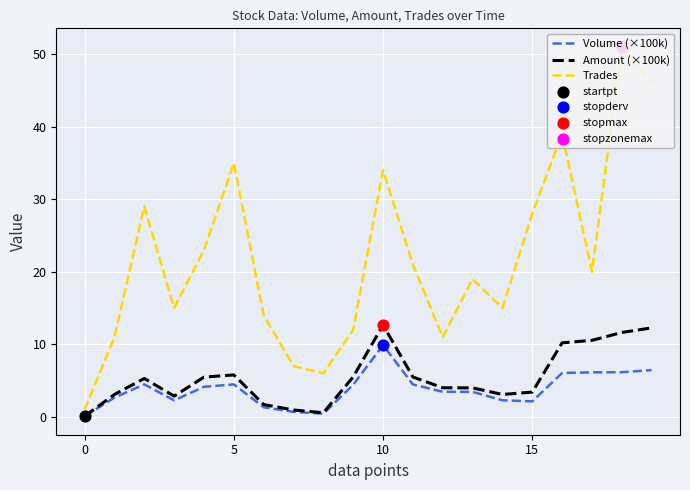

Rank the series by their maximum value, from lowest to highest.

Volume (×100k), Amount (×100k), Trades